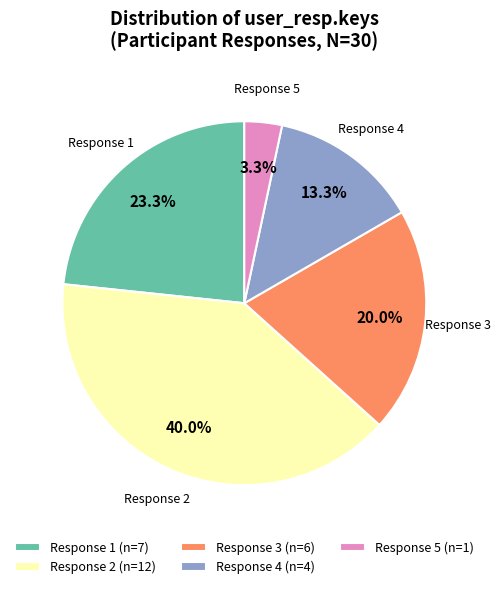

What portion of the pie excludes Response 4?

86.7%